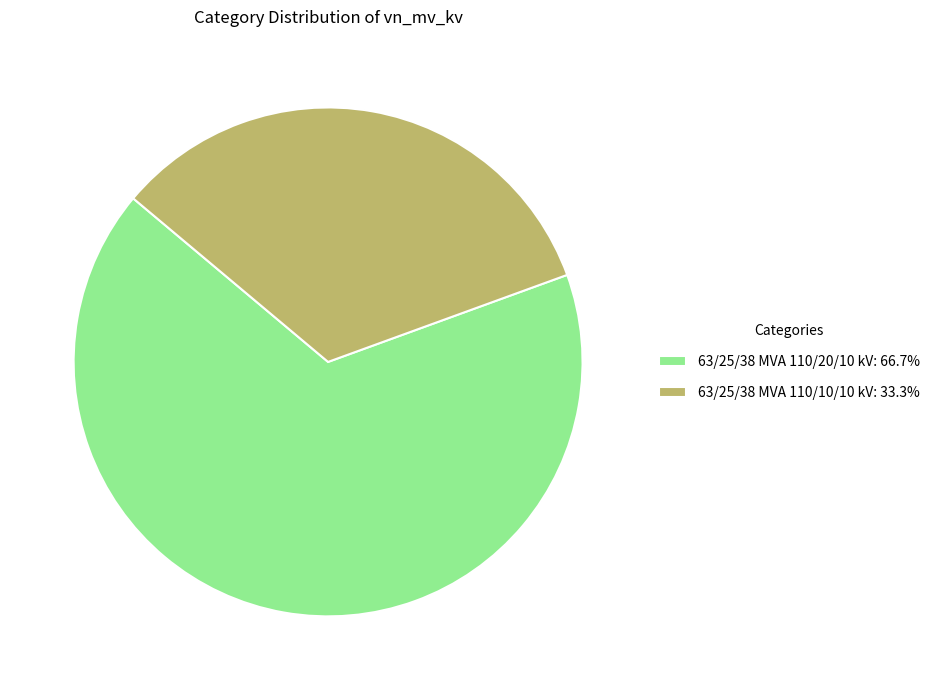

Do 63/25/38 MVA 110/10/10 kV: 33.3% and 63/25/38 MVA 110/20/10 kV: 66.7% together represent more than half of the pie?

Yes